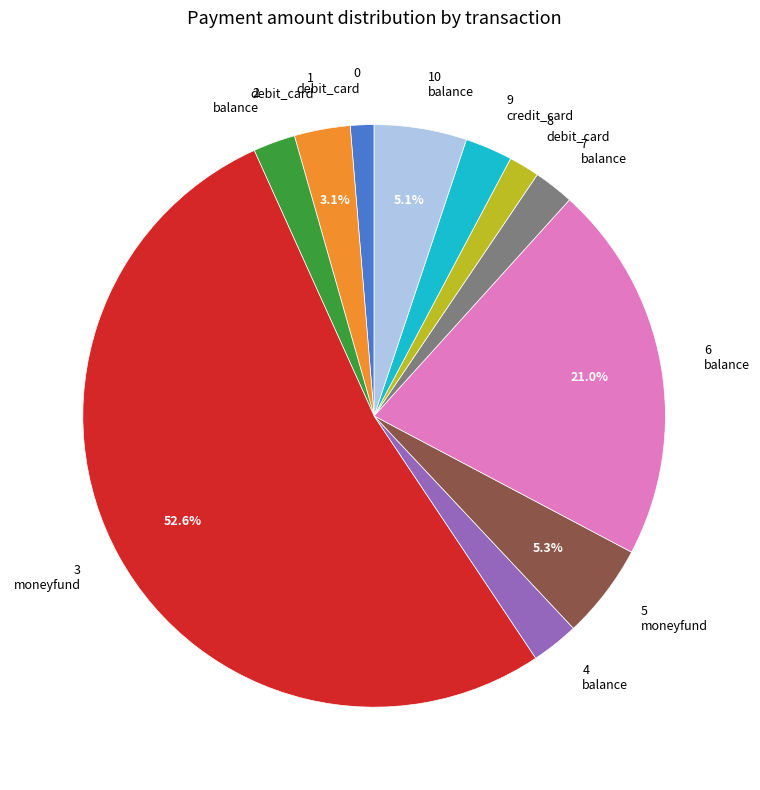

Which category accounts for the majority?

3 moneyfund